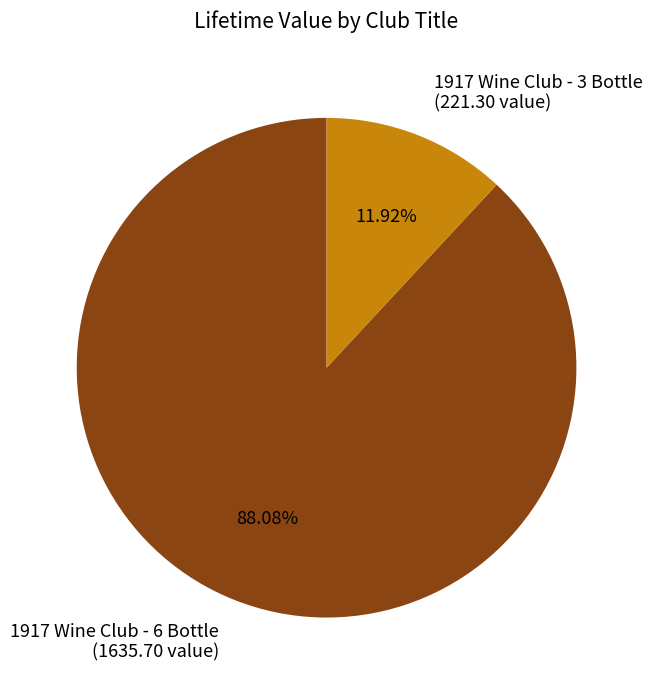

To the nearest percent, what is the difference between the 1917 Wine Club - 3 Bottle and 1917 Wine Club - 6 Bottle slice percentages?

76%